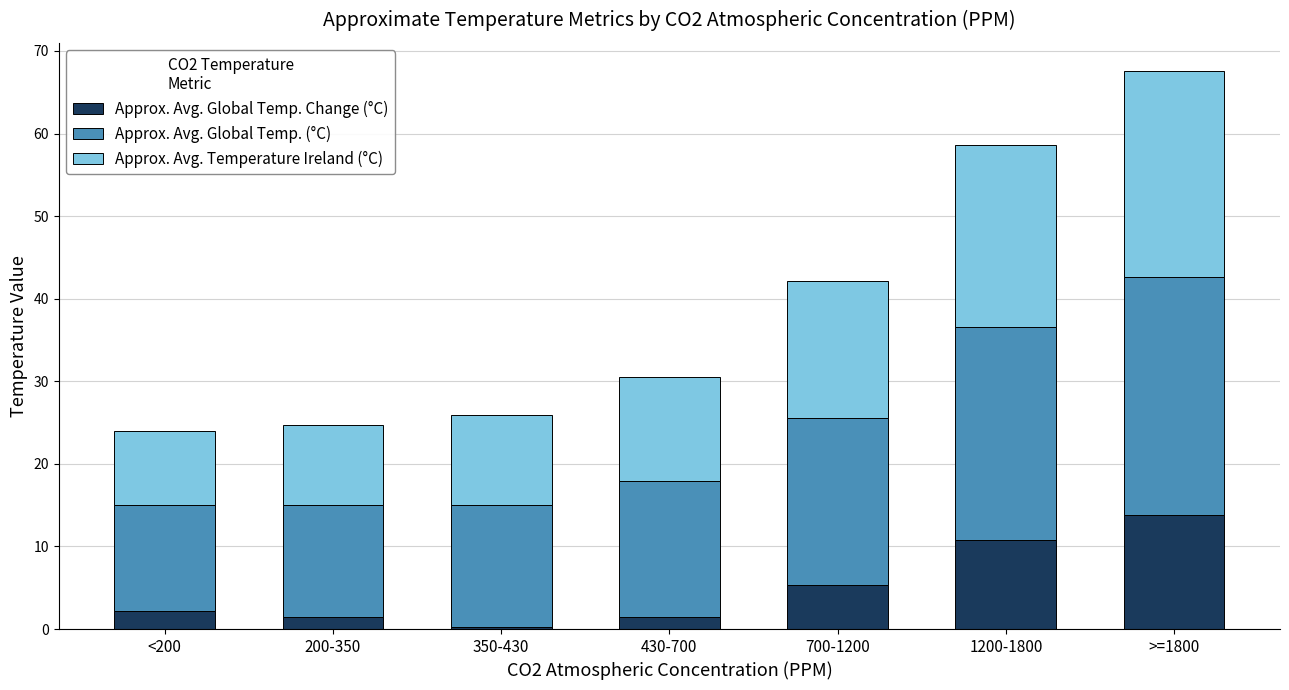

Are the bars grouped side by side (vs. stacked)?

No